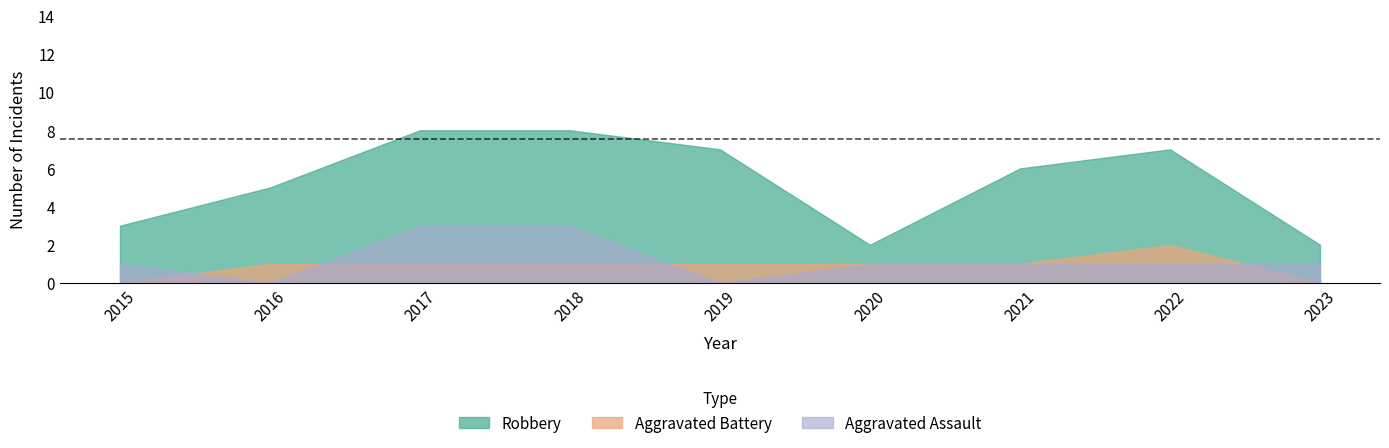

In Aggravated Battery, how many points are higher than both neighbors (excluding endpoints)?

1